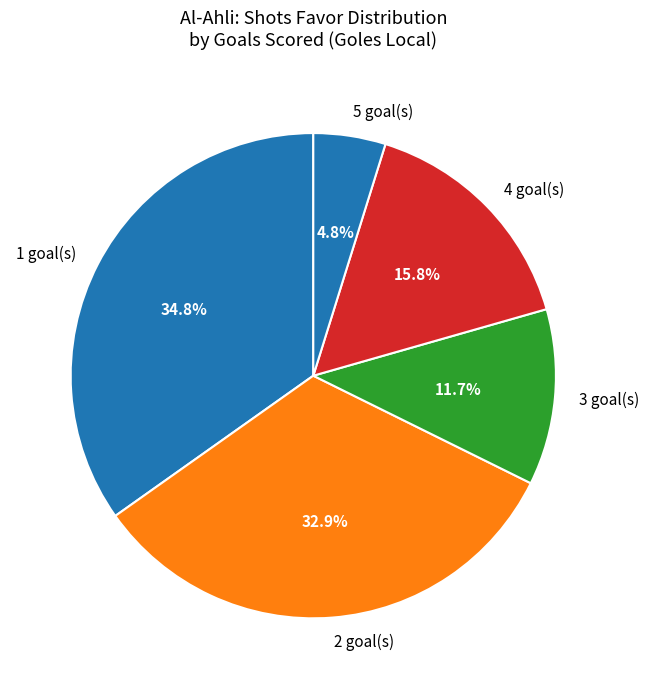

Between 4 goal(s) and 3 goal(s), which is larger?

4 goal(s)